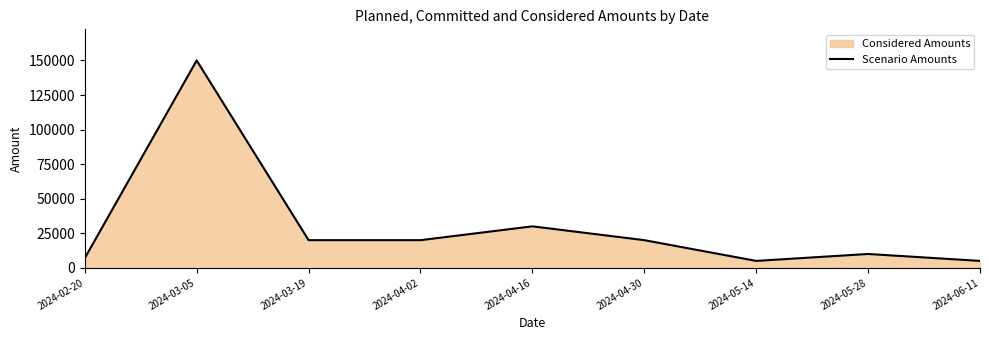

What is the change in value from 2024-04-02 to 2024-05-14?

-15000